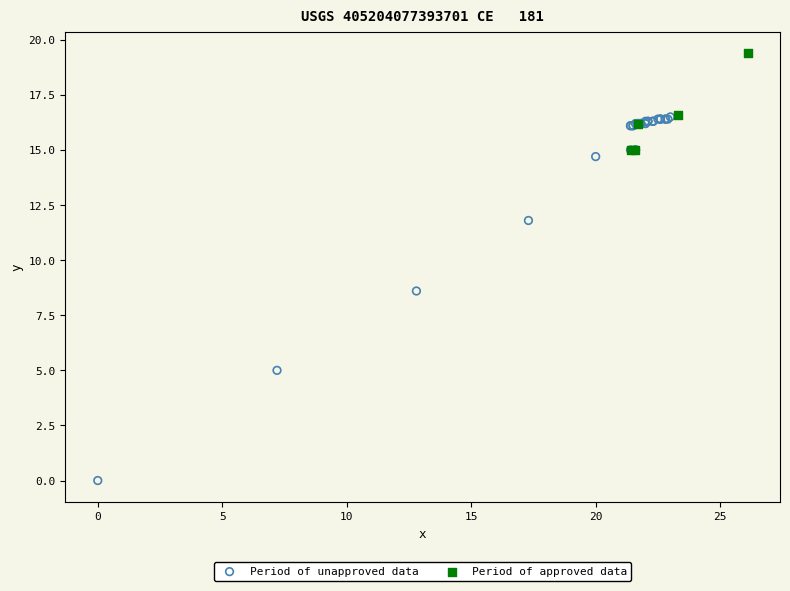

Which series contains the highest Y value?

Period of approved data